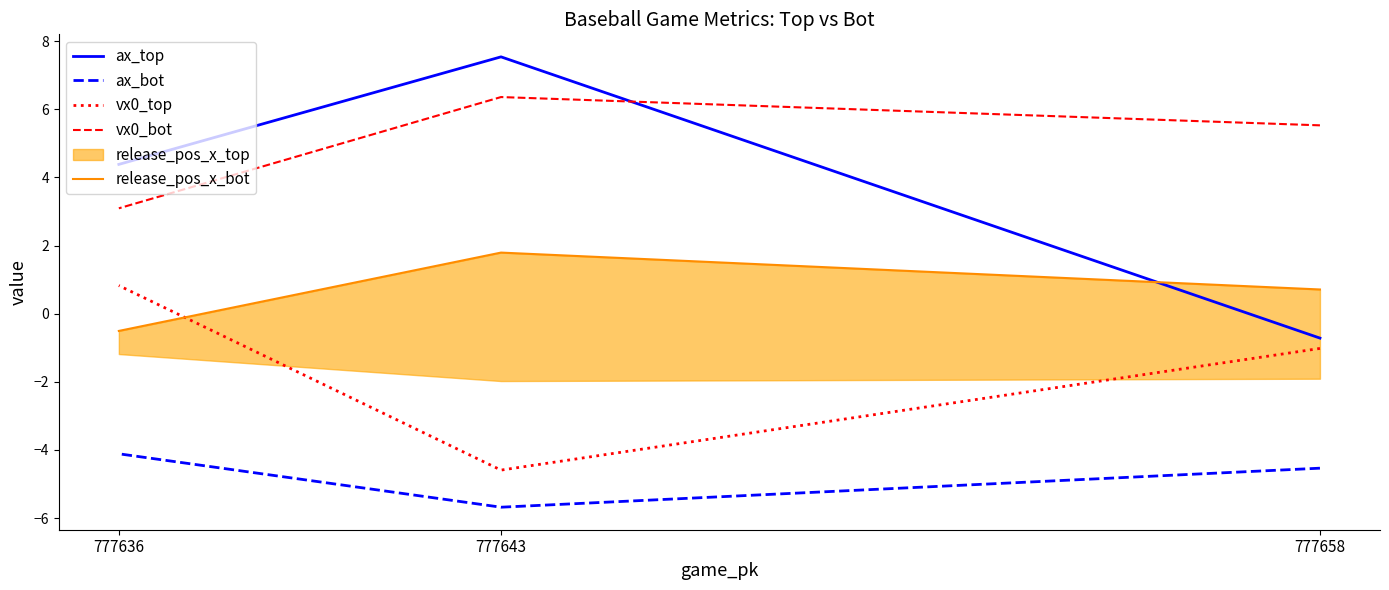

What is the minimum value for ax_bot?

-5.7